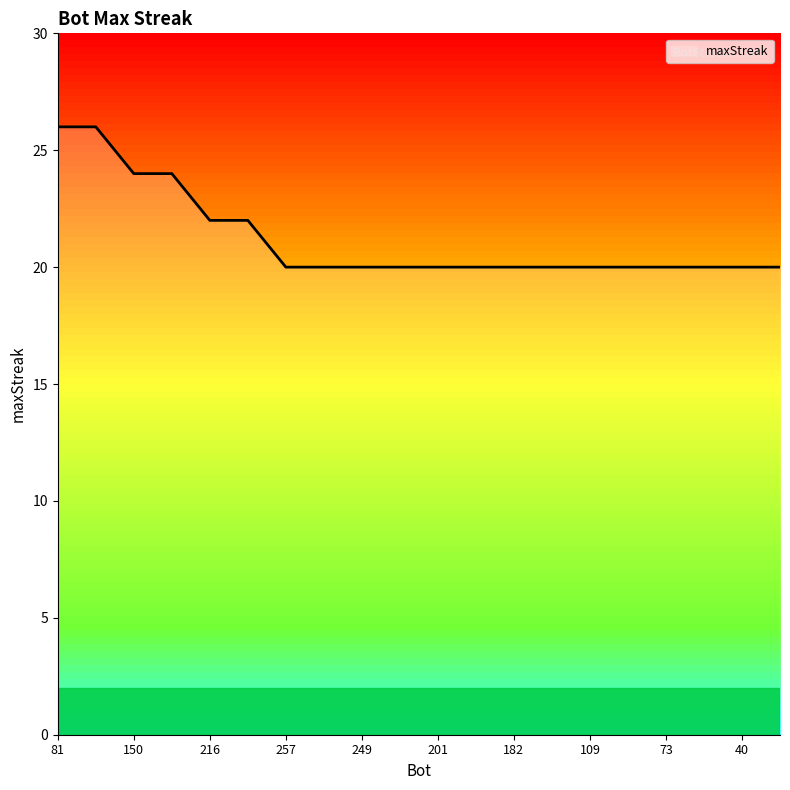

What is the smallest value displayed?

20